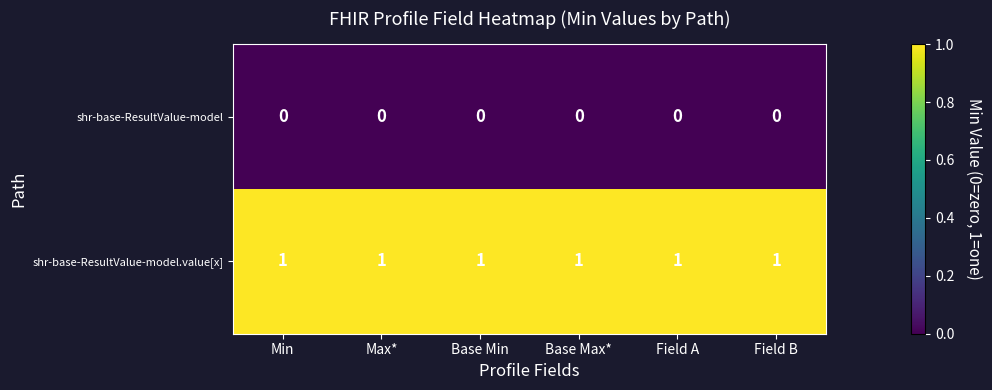

True or false: shr-base-ResultValue-model.value[x] has a value of 1 at Min.

True